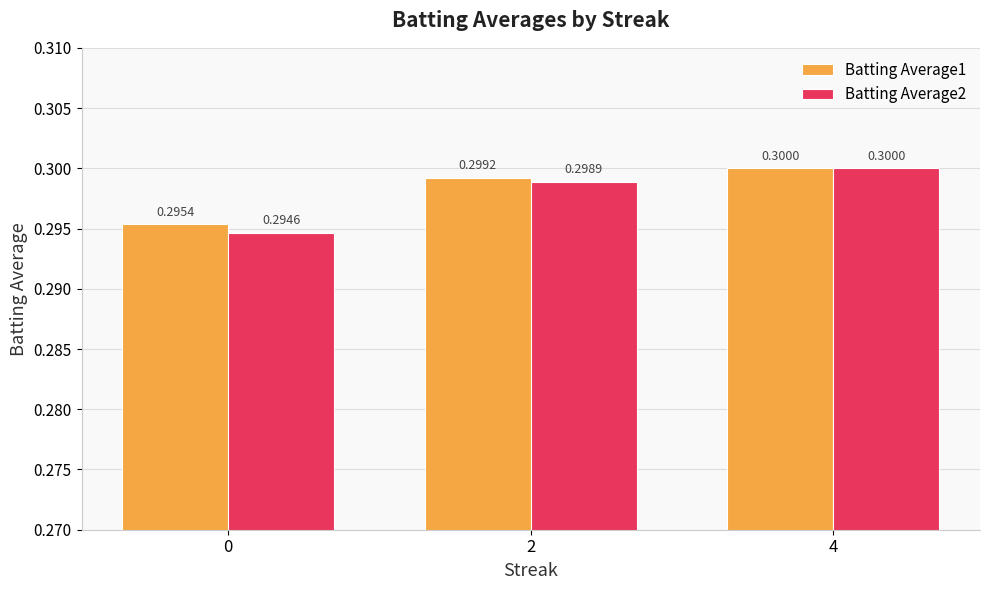

What is the value of the Batting Average1 bar at the 3rd from the left?

0.3